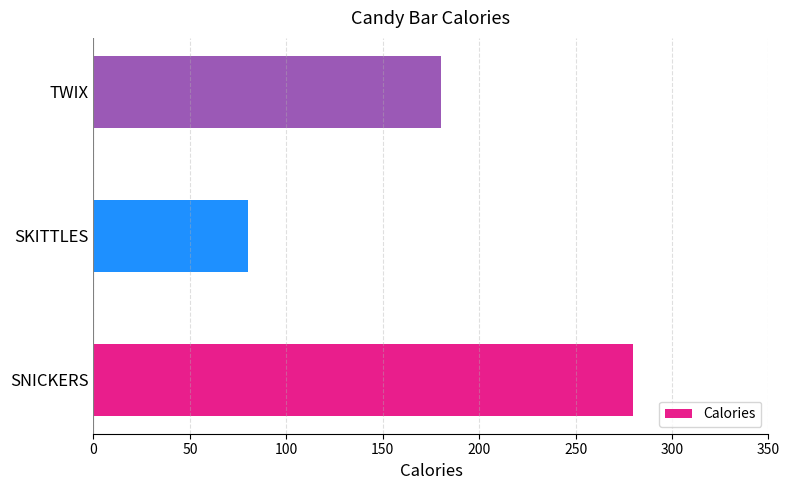

The chart shows a value of 80 at SKITTLES. True or false?

True